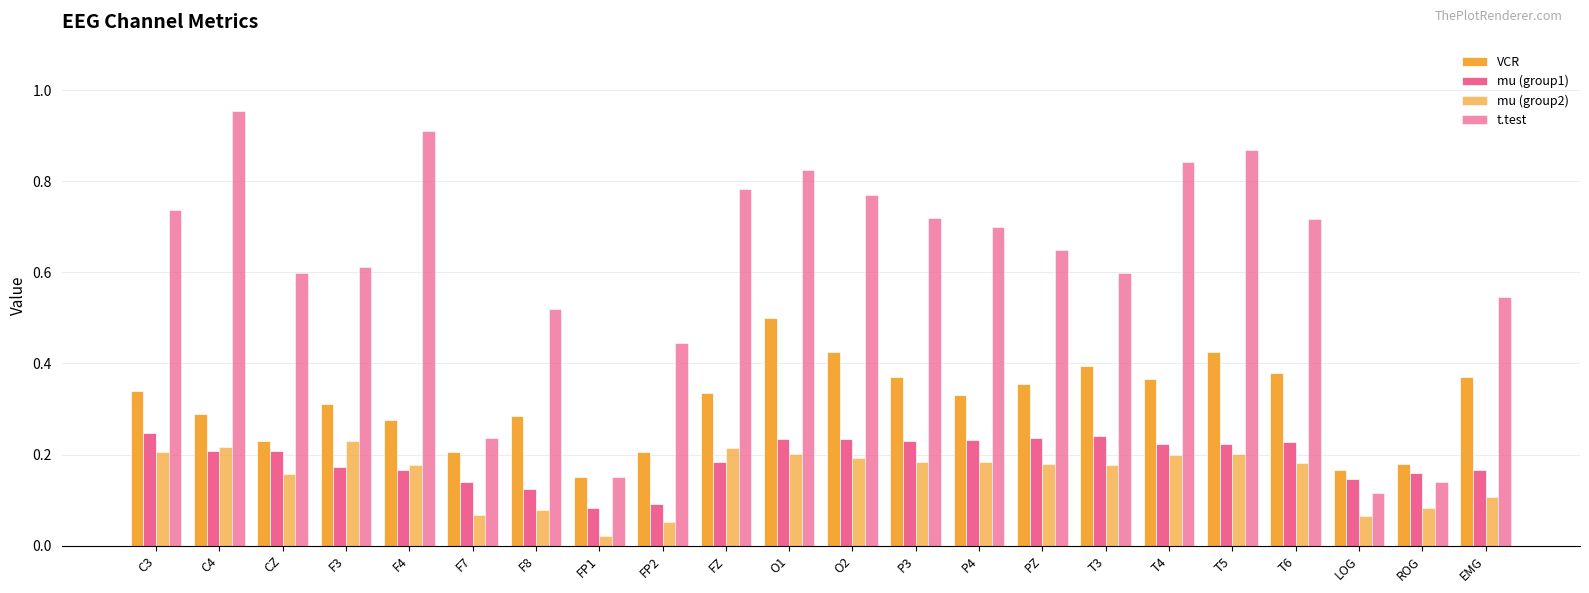

Rank the series by their maximum value, from highest to lowest.

t.test, VCR, mu (group1), mu (group2)